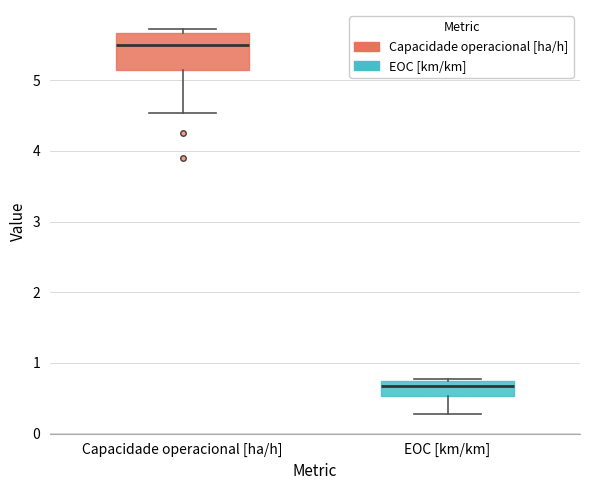

Reading left to right, transcribe this box plot: for each box, give where its median line is, the range the box spans, and where its two whiskers end, as read against the y-axis. The values are not printed on the chart, so give them approximately, as read against the axis.

Capacidade operacional [ha/h]: median 5.5, box 5.1 to 5.7, whiskers 4.5 to 5.7 (just above the box's upper edge)
EOC [km/km]: median 0.7 (just below the box's upper edge), box 0.5 to 0.7, whiskers 0.3 to 0.8